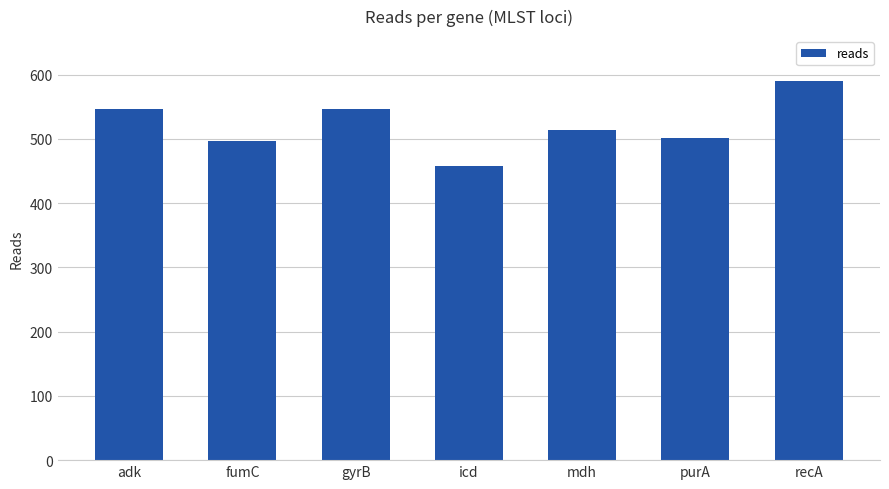

What is the value of the 6th bar from the left?

502